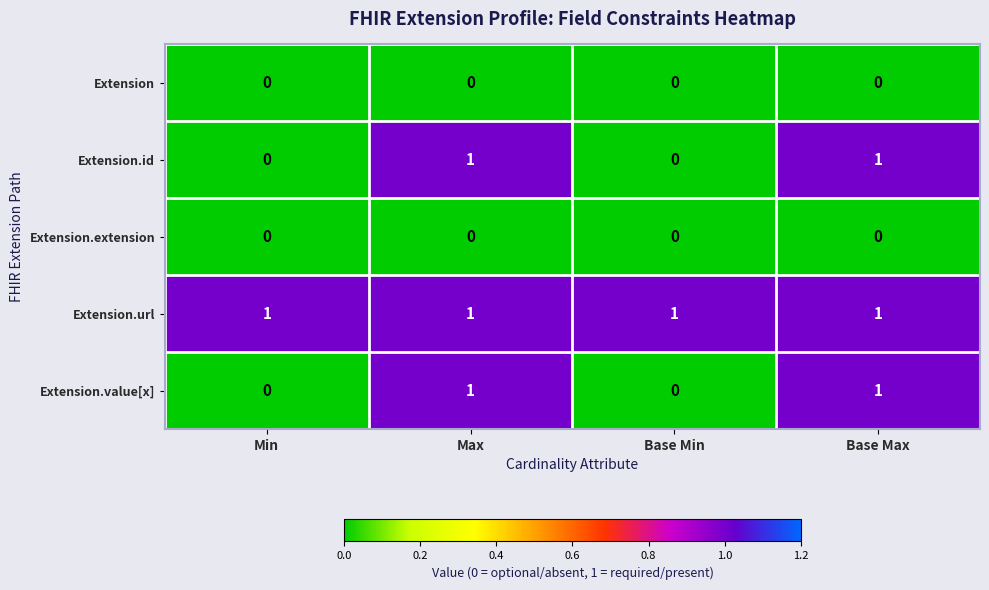

Is it true that Extension.url equals 0 at Min?

False